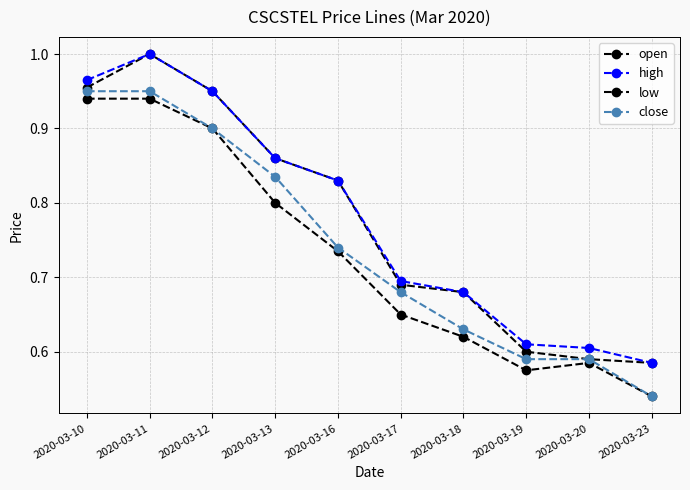

Reading right to left, what are all the values shown in this chart?

open: 2020-03-23=0.6	2020-03-20=0.6	2020-03-19=0.6	2020-03-18=0.7	2020-03-17=0.7	2020-03-16=0.8	2020-03-13=0.9	2020-03-12=0.9	2020-03-11=1.0	2020-03-10=1.0
high: 2020-03-23=0.6	2020-03-20=0.6	2020-03-19=0.6	2020-03-18=0.7	2020-03-17=0.7	2020-03-16=0.8	2020-03-13=0.9	2020-03-12=0.9	2020-03-11=1.0	2020-03-10=1.0
low: 2020-03-23=0.5	2020-03-20=0.6	2020-03-19=0.6	2020-03-18=0.6	2020-03-17=0.7	2020-03-16=0.7	2020-03-13=0.8	2020-03-12=0.9	2020-03-11=0.9	2020-03-10=0.9
close: 2020-03-23=0.5	2020-03-20=0.6	2020-03-19=0.6	2020-03-18=0.6	2020-03-17=0.7	2020-03-16=0.7	2020-03-13=0.8	2020-03-12=0.9	2020-03-11=0.9	2020-03-10=0.9